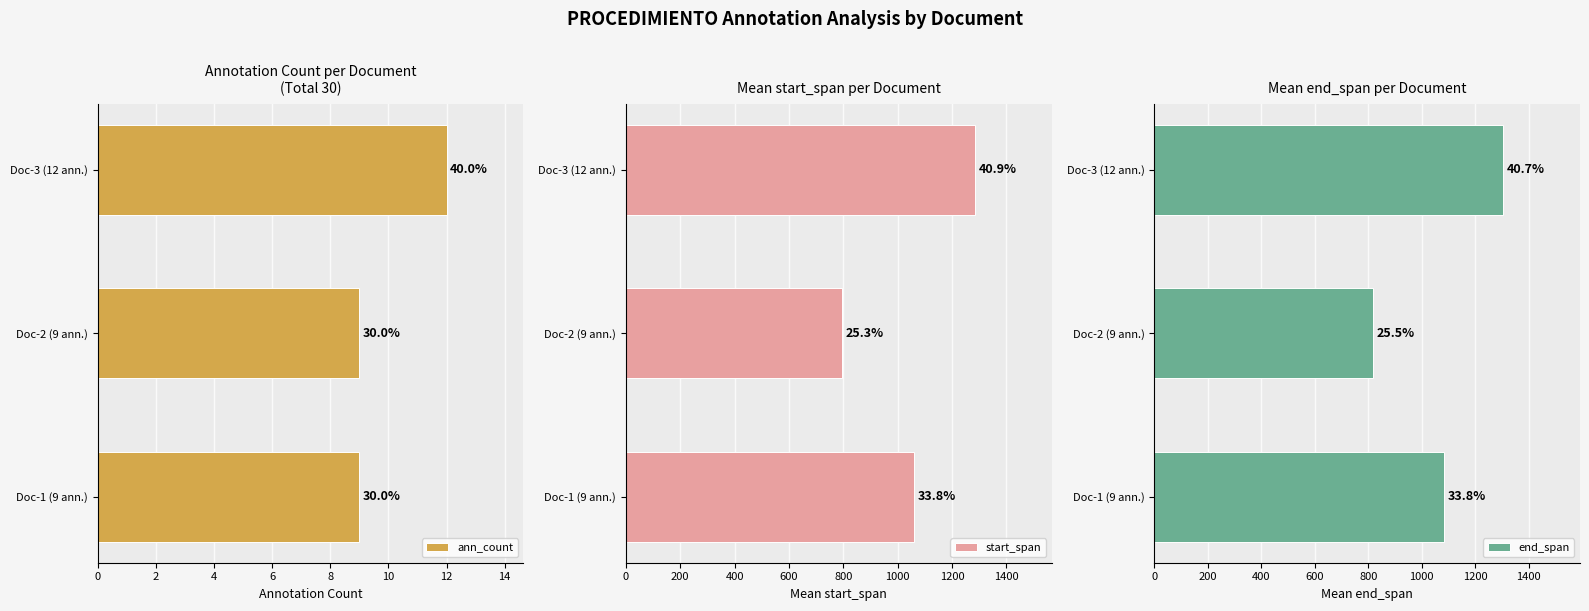

What is the difference between the start_span values at Doc-2 (9 ann.) and Doc-1 (9 ann.)?

265.7